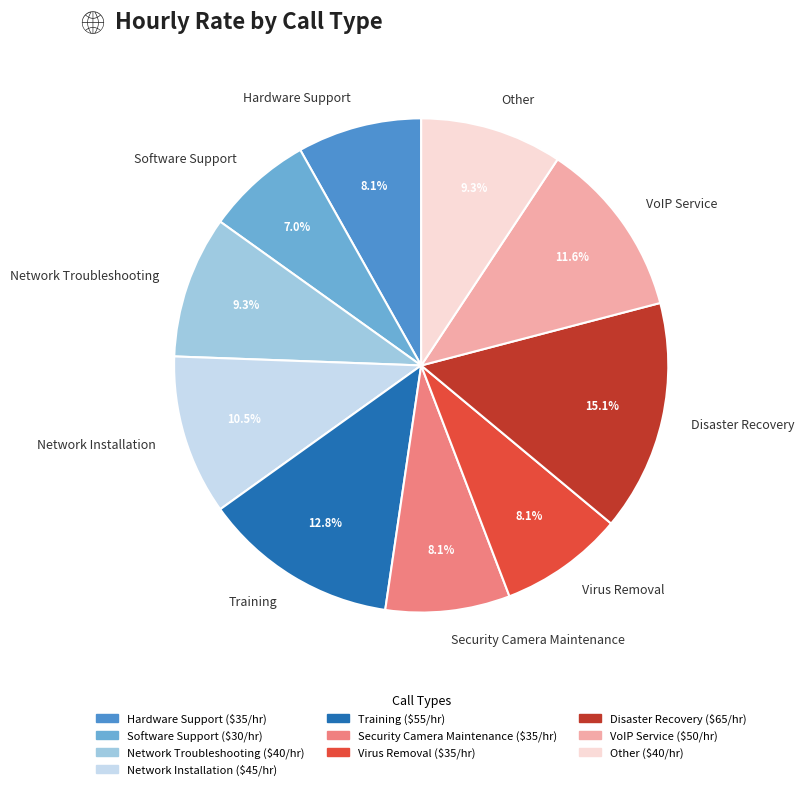

Approximately how many times larger is the value at Other compared to Network Troubleshooting?

1.0